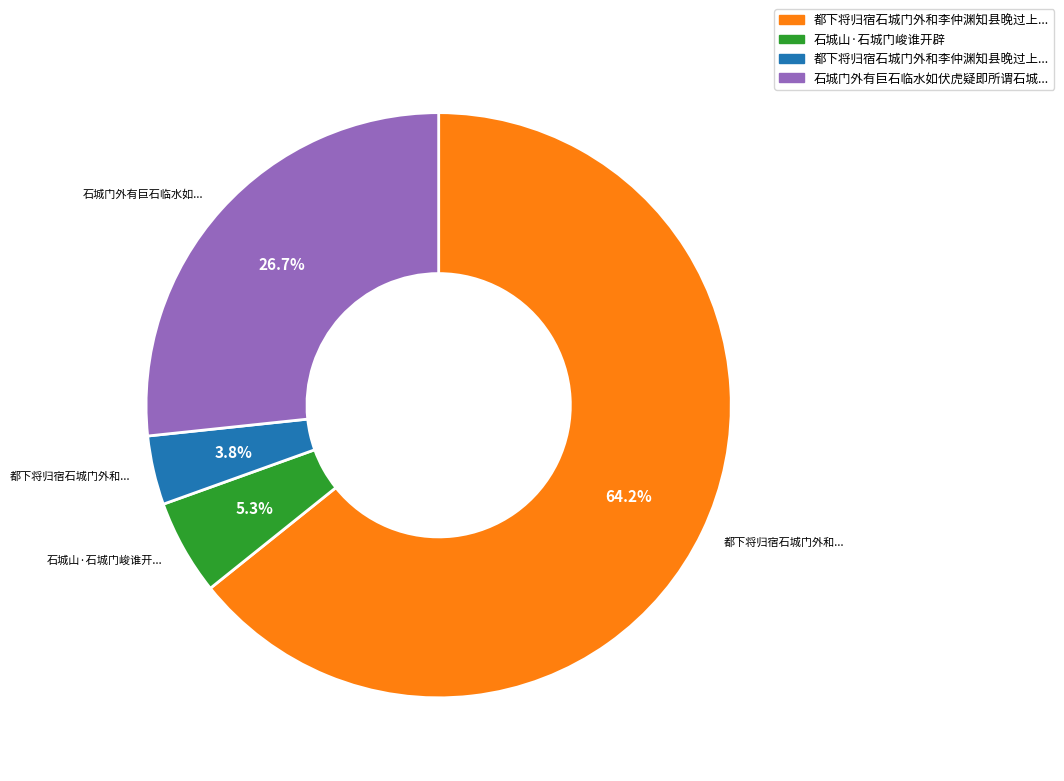

Does any single category account for the majority?

Yes